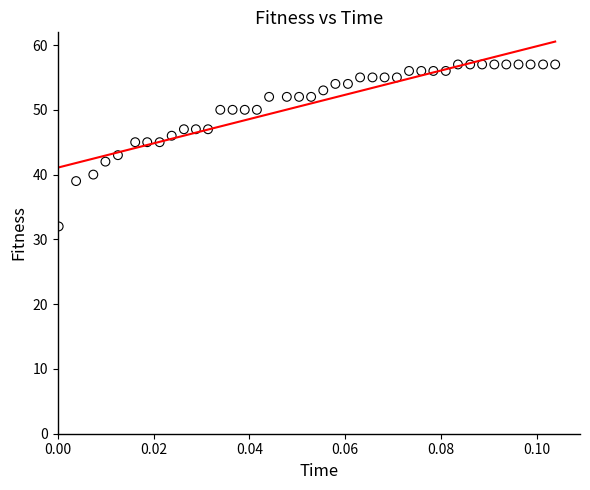

What is the range of Y values (max minus min)?

25